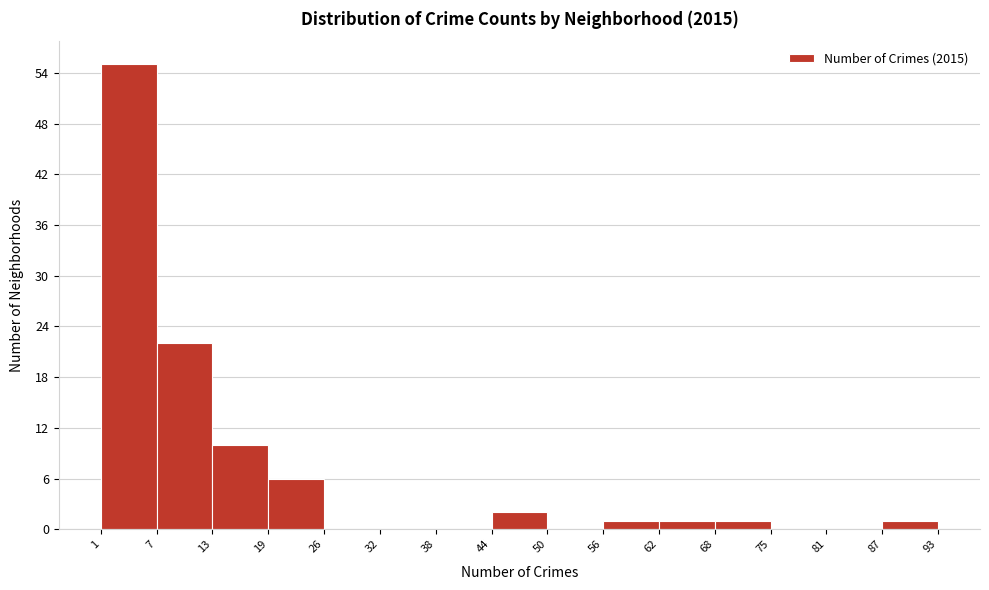

Reading left to right, list every bar in this chart as the range it spans on the x-axis followed by its height. The values are not printed on the chart, so give them approximately, as read against the axis.

1 to 7: 55
7 to 13: 22
13 to 19: 10
19 to 26: 6
26 to 32: 0
32 to 38: 0
38 to 44: 0
44 to 50: 2
50 to 56: 0
56 to 62: 1
62 to 68: 1
68 to 75: 1
75 to 81: 0
81 to 87: 0
87 to 93: 1